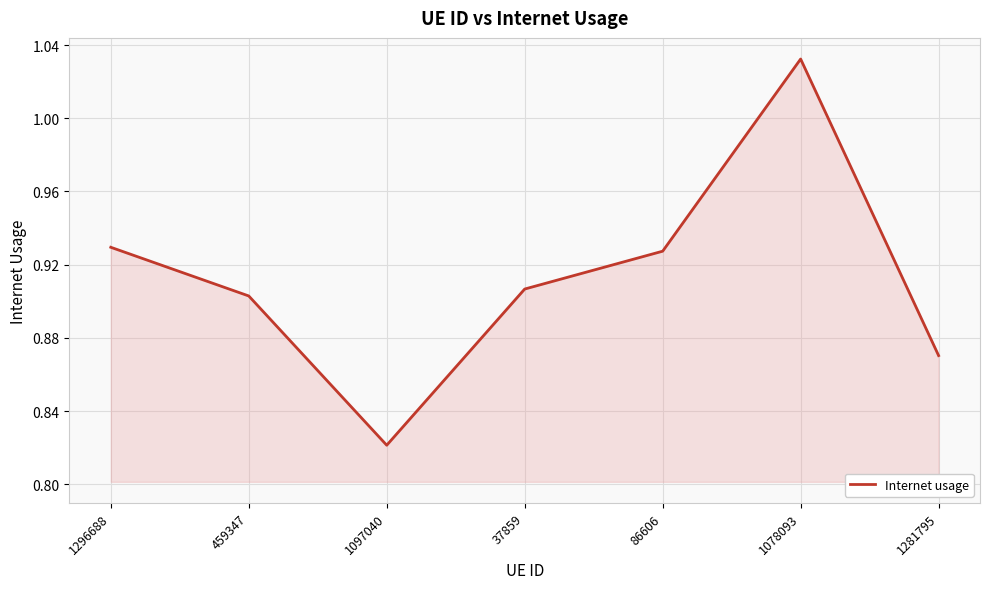

What position from the left is 1097040?

3